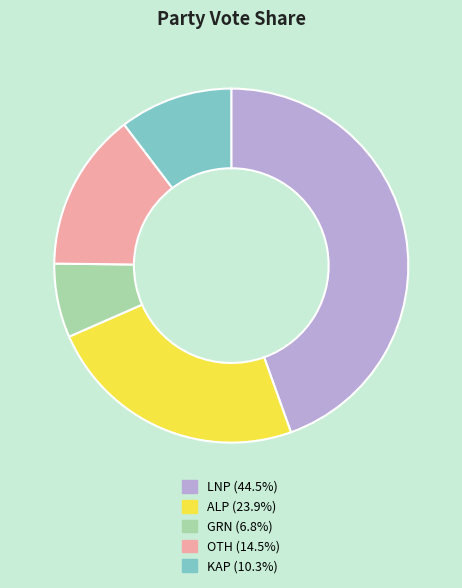

How many segments does this pie chart have?

5